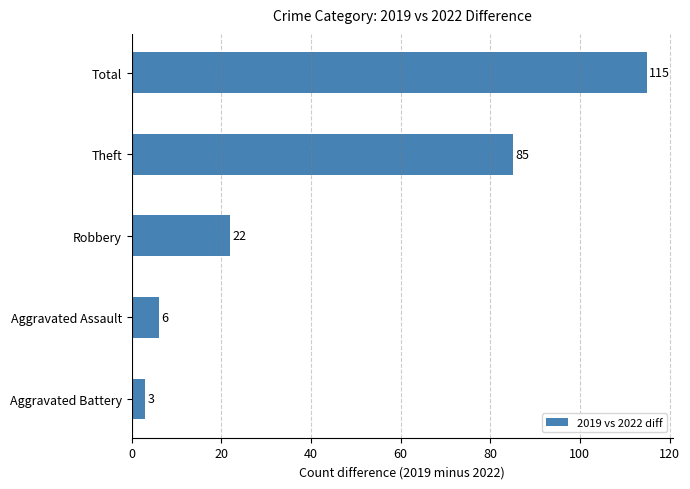

Reading top to bottom, transcribe all the data shown in this chart.

Total=115	Theft=85	Robbery=22	Aggravated Assault=6	Aggravated Battery=3